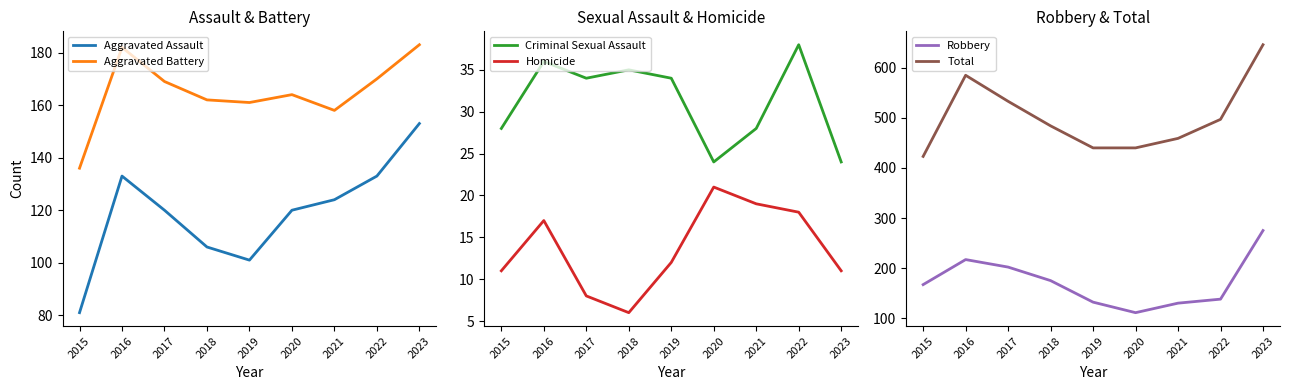

Which series changed the most between 2016 and 2022?

Total